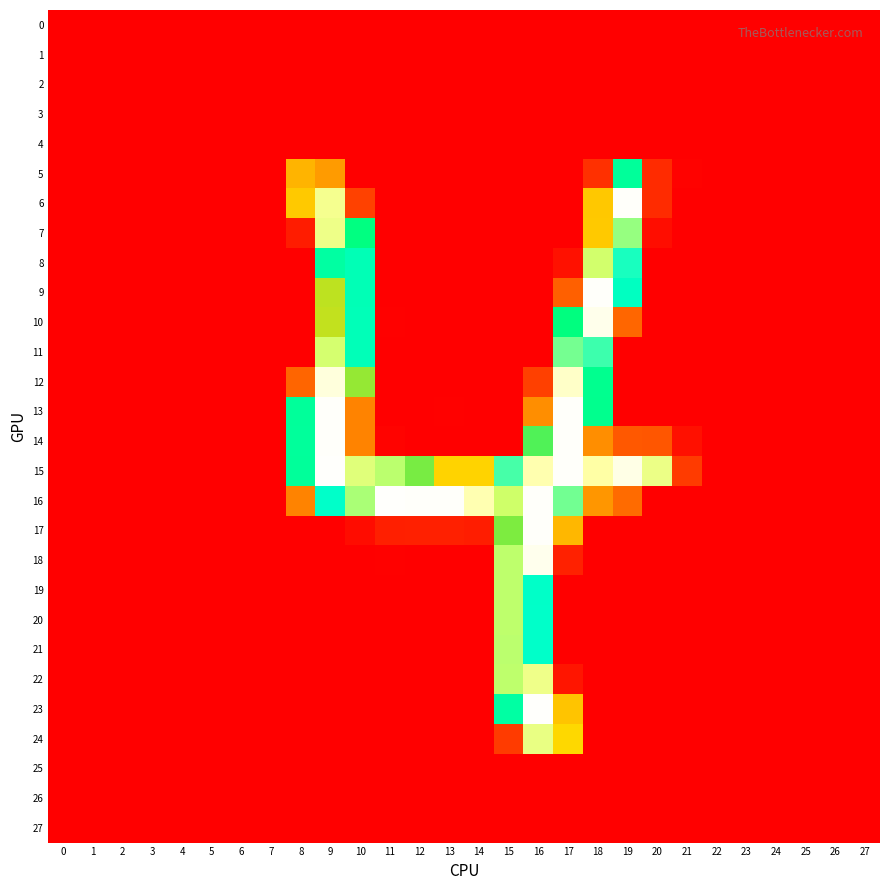

Reading left to right, what are all the values shown in this chart?

0: 0=0.1	1=0.1	2=0.0	3=0.0	4=0.0	5=0.0	6=0.0	7=0.0	8=0.2	9=0.0	10=0.3	11=0.0	12=0.2	13=0.4	14=0.3	15=0.0	16=0.0	17=0.3	18=0.0	19=0.1	20=0.4	21=0.3	22=0.1	23=0.0	24=0.0	25=0.0	26=0.0	27=0.0
1: 0=0.0	1=0.0	2=0.0	3=0.0	4=0.0	5=0.0	6=0.0	7=0.0	8=0.0	9=0.3	10=0.0	11=0.3	12=0.0	13=0.0	14=0.0	15=0.0	16=0.0	17=0.2	18=0.0	19=0.3	20=0.1	21=0.0	22=0.0	23=0.0	24=0.0	25=0.0	26=0.0	27=0.0
2: 0=0.0	1=0.0	2=0.0	3=0.0	4=0.0	5=0.0	6=0.0	7=0.0	8=0.2	9=0.0	10=0.4	11=0.0	12=0.0	13=0.1	14=0.1	15=0.0	16=0.0	17=0.1	18=0.3	19=0.0	20=0.5	21=0.2	22=0.0	23=0.0	24=0.0	25=0.0	26=0.0	27=0.0
3: 0=0.0	1=0.0	2=0.0	3=0.0	4=0.0	5=0.0	6=0.0	7=0.0	8=0.0	9=0.1	10=0.0	11=0.5	12=0.0	13=0.0	14=0.0	15=0.0	16=0.1	17=0.0	18=0.2	19=0.0	20=0.1	21=0.0	22=0.0	23=0.0	24=0.0	25=0.0	26=0.0	27=0.0
4: 0=0.0	1=0.0	2=0.0	3=0.0	4=0.0	5=0.0	6=0.0	7=0.0	8=0.0	9=0.1	10=0.0	11=0.0	12=0.0	13=0.1	14=0.1	15=0.2	16=0.0	17=0.0	18=0.0	19=0.1	20=0.0	21=0.0	22=0.0	23=0.0	24=0.0	25=0.0	26=0.0	27=0.0
5: 0=0.0	1=0.0	2=0.5	3=0.2	4=0.0	5=0.0	6=0.0	7=0.2	8=96.7	9=84.3	10=0.0	11=0.1	12=0.0	13=0.2	14=0.3	15=0.0	16=0.0	17=0.0	18=27.1	19=153.8	20=24.3	21=1.6	22=0.0	23=0.0	24=0.2	25=0.0	26=0.0	27=0.0
6: 0=0.0	1=0.0	2=0.1	3=0.0	4=0.0	5=0.0	6=0.6	7=0.3	8=107.4	9=229.7	10=36.4	11=0.7	12=0.5	13=0.0	14=0.0	15=0.1	16=0.0	17=0.0	18=107.0	19=254.0	20=23.9	21=0.4	22=0.2	23=0.1	24=0.0	25=0.7	26=0.4	27=0.5
7: 0=0.1	1=0.0	2=0.0	3=0.0	4=0.2	5=0.2	6=0.0	7=0.1	8=16.0	9=226.5	10=141.1	11=0.0	12=0.0	13=0.5	14=0.2	15=0.0	16=0.1	17=0.1	18=107.4	19=200.9	20=7.6	21=0.3	22=0.0	23=0.0	24=0.0	25=0.0	26=0.0	27=0.0
8: 0=0.3	1=0.5	2=0.0	3=0.1	4=0.1	5=0.0	6=0.0	7=0.0	8=0.3	9=157.8	10=167.5	11=0.1	12=0.0	13=0.0	14=0.0	15=0.4	16=0.3	17=10.0	18=212.6	19=182.1	20=0.0	21=0.0	22=0.1	23=0.1	24=0.0	25=0.1	26=0.0	27=0.1
9: 0=0.0	1=0.2	2=0.3	3=0.3	4=0.1	5=0.0	6=0.0	7=0.0	8=0.0	9=121.0	10=167.5	11=0.3	12=0.0	13=0.1	14=0.4	15=0.4	16=0.0	17=52.9	18=253.9	19=172.9	20=0.0	21=0.0	22=0.1	23=0.1	24=0.0	25=0.0	26=0.0	27=0.0
10: 0=0.2	1=0.4	2=0.2	3=0.3	4=0.1	5=0.0	6=0.0	7=0.0	8=0.4	9=120.7	10=168.6	11=1.1	12=0.0	13=0.0	14=0.0	15=0.0	16=0.2	17=140.3	18=250.7	19=56.4	20=0.3	21=0.6	22=0.3	23=0.1	24=0.0	25=0.0	26=0.0	27=0.0
11: 0=0.1	1=0.0	2=0.0	3=0.1	4=0.2	5=0.3	6=0.2	7=0.0	8=0.1	9=213.9	10=168.6	11=0.1	12=0.0	13=0.0	14=0.0	15=0.3	16=0.0	17=195.8	18=187.8	19=0.0	20=0.0	21=0.7	22=0.1	23=0.1	24=0.1	25=0.2	26=0.2	27=0.1
12: 0=0.0	1=0.0	2=0.0	3=0.4	4=0.1	5=0.3	6=0.4	7=0.2	8=56.1	9=247.6	10=125.2	11=0.0	12=0.4	13=0.4	14=0.5	15=0.0	16=36.3	17=243.7	18=148.2	19=0.1	20=0.2	21=0.0	22=0.0	23=0.0	24=0.3	25=0.0	26=0.2	27=0.1
13: 0=0.0	1=0.0	2=0.0	3=0.4	4=0.0	5=0.0	6=0.1	7=0.3	8=153.5	9=254.0	10=71.8	11=0.0	12=0.3	13=1.1	14=0.6	15=0.3	16=77.8	17=253.7	18=147.9	19=0.0	20=0.5	21=0.7	22=0.1	23=0.0	24=0.1	25=0.0	26=0.0	27=0.6
14: 0=0.5	1=0.5	2=0.0	3=0.0	4=0.0	5=0.5	6=0.0	7=0.0	8=154.0	9=253.7	10=71.9	11=2.1	12=0.0	13=0.0	14=0.0	15=0.2	16=132.1	17=253.5	18=77.8	19=49.1	20=48.2	21=9.3	22=0.6	23=0.0	24=0.0	25=0.0	26=0.0	27=0.0
15: 0=0.0	1=0.2	2=0.0	3=0.2	4=0.2	5=0.1	6=0.0	7=0.0	8=153.7	9=254.1	10=219.4	11=206.5	12=128.1	13=112.1	14=112.2	15=188.9	16=238.9	17=253.6	18=236.8	19=249.8	20=225.1	21=33.0	22=0.0	23=0.2	24=0.3	25=0.4	26=0.5	27=0.5
16: 0=0.1	1=0.0	2=0.0	3=0.2	4=0.1	5=0.0	6=0.0	7=0.2	8=72.0	9=177.0	10=204.1	11=254.3	12=253.8	13=254.0	14=239.4	15=211.1	16=253.8	17=195.5	18=82.0	19=59.2	20=0.0	21=0.1	22=0.0	23=0.0	24=0.0	25=0.0	26=0.1	27=0.0
17: 0=0.0	1=0.0	2=0.1	3=0.1	4=0.0	5=0.0	6=0.2	7=0.0	8=0.3	9=0.1	10=7.5	11=17.8	12=18.4	13=18.4	14=16.6	15=127.8	16=253.9	17=98.3	18=0.0	19=0.0	20=0.0	21=0.2	22=0.0	23=0.0	24=0.0	25=0.1	26=0.1	27=0.0
18: 0=0.3	1=0.3	2=0.0	3=0.0	4=0.0	5=0.0	6=0.1	7=0.0	8=0.0	9=0.0	10=0.3	11=1.1	12=0.0	13=0.0	14=0.0	15=207.1	16=251.5	17=18.5	18=0.0	19=0.0	20=0.0	21=0.5	22=0.1	23=0.0	24=0.0	25=0.1	26=0.0	27=0.2
19: 0=0.0	1=0.0	2=0.0	3=0.0	4=0.1	5=0.0	6=0.1	7=0.0	8=0.4	9=0.0	10=0.0	11=0.7	12=0.0	13=0.0	14=0.0	15=206.7	16=176.7	17=0.0	18=0.2	19=0.0	20=0.0	21=0.0	22=0.0	23=0.0	24=0.0	25=0.0	26=0.1	27=0.0
20: 0=0.0	1=0.0	2=0.0	3=0.0	4=0.1	5=0.0	6=0.1	7=0.0	8=0.0	9=0.0	10=0.0	11=0.6	12=0.0	13=0.0	14=0.0	15=206.8	16=176.8	17=0.2	18=0.0	19=0.0	20=0.0	21=0.0	22=0.0	23=0.0	24=0.0	25=0.0	26=0.1	27=0.0
21: 0=0.1	1=0.0	2=0.0	3=0.0	4=0.1	5=0.0	6=0.0	7=0.0	8=0.3	9=0.0	10=0.6	11=0.0	12=0.0	13=0.2	14=0.1	15=206.7	16=176.9	17=0.0	18=0.0	19=0.0	20=0.0	21=0.0	22=0.1	23=0.0	24=0.0	25=0.0	26=0.0	27=0.0
22: 0=0.3	1=0.3	2=0.0	3=0.0	4=0.0	5=0.0	6=0.0	7=0.0	8=0.4	9=0.0	10=0.2	11=0.0	12=0.2	13=0.4	14=0.0	15=206.8	16=227.0	17=12.0	18=0.3	19=0.0	20=0.1	21=0.6	22=0.2	23=0.0	24=0.0	25=0.1	26=0.0	27=0.1
23: 0=0.0	1=0.0	2=0.3	3=0.2	4=0.1	5=0.1	6=0.2	7=0.0	8=0.0	9=0.3	10=0.0	11=0.0	12=0.3	13=0.3	14=0.0	15=158.2	16=254.1	17=104.8	18=0.6	19=0.5	20=0.6	21=0.0	22=0.0	23=0.0	24=0.1	25=0.0	26=0.2	27=0.0
24: 0=0.1	1=0.3	2=0.1	3=0.2	4=0.0	5=0.1	6=0.2	7=0.0	8=0.0	9=0.1	10=0.3	11=0.0	12=0.2	13=0.2	14=0.0	15=33.4	16=223.8	17=114.9	18=0.1	19=0.0	20=0.0	21=0.8	22=0.0	23=0.1	24=0.0	25=0.2	26=0.1	27=0.0
25: 0=0.1	1=0.1	2=0.0	3=0.0	4=0.0	5=0.0	6=0.0	7=0.0	8=0.0	9=0.2	10=0.0	11=0.0	12=0.2	13=0.3	14=0.3	15=0.1	16=0.0	17=0.4	18=0.1	19=0.2	20=0.3	21=0.2	22=0.1	23=0.0	24=0.0	25=0.0	26=0.0	27=0.0
26: 0=0.0	1=0.0	2=0.0	3=0.1	4=0.0	5=0.0	6=0.1	7=0.0	8=0.0	9=0.0	10=0.2	11=0.6	12=0.0	13=0.0	14=0.0	15=0.1	16=0.0	17=0.0	18=0.0	19=0.0	20=0.0	21=0.0	22=0.0	23=0.0	24=0.0	25=0.0	26=0.0	27=0.0
27: 0=0.0	1=0.0	2=0.0	3=0.0	4=0.0	5=0.0	6=0.0	7=0.0	8=0.2	9=0.1	10=0.0	11=0.2	12=0.0	13=0.0	14=0.0	15=0.2	16=0.1	17=0.3	18=0.3	19=0.0	20=0.4	21=0.1	22=0.0	23=0.0	24=0.0	25=0.0	26=0.0	27=0.0